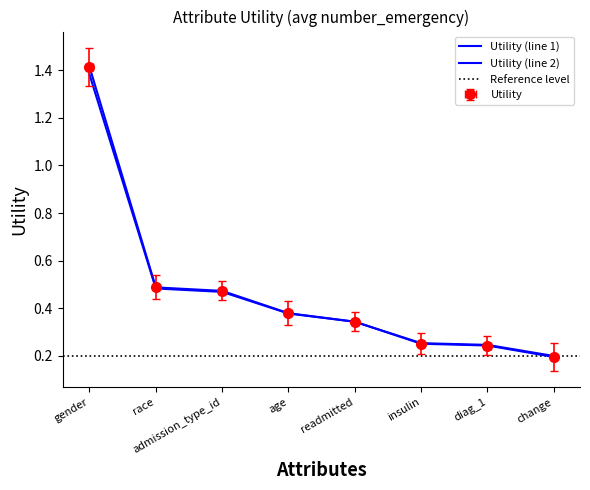

Reading left to right, transcribe all the data shown in this chart.

1.4	0.5	0.5	0.4	0.3	0.3	0.2	0.2